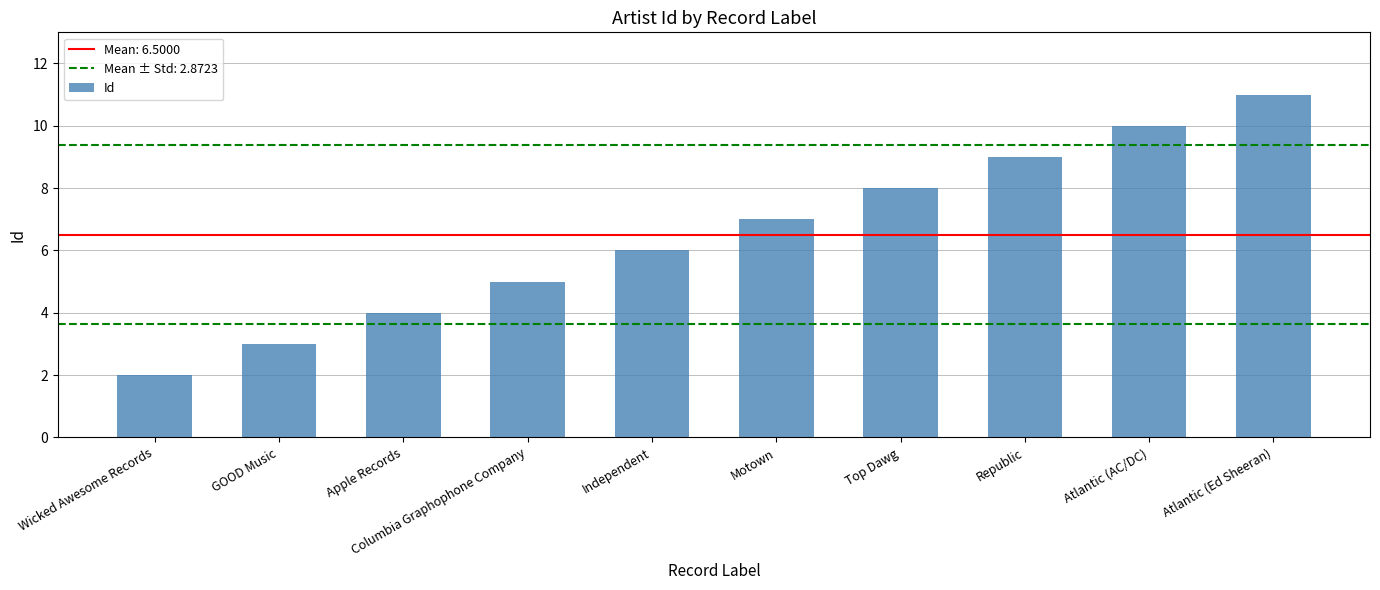

Reading left to right, extract all data points from this chart.

Wicked Awesome Records=2	GOOD Music=3	Apple Records=4	Columbia Graphophone Company=5	Independent=6	Motown=7	Top Dawg=8	Republic=9	Atlantic (AC/DC)=10	Atlantic (Ed Sheeran)=11